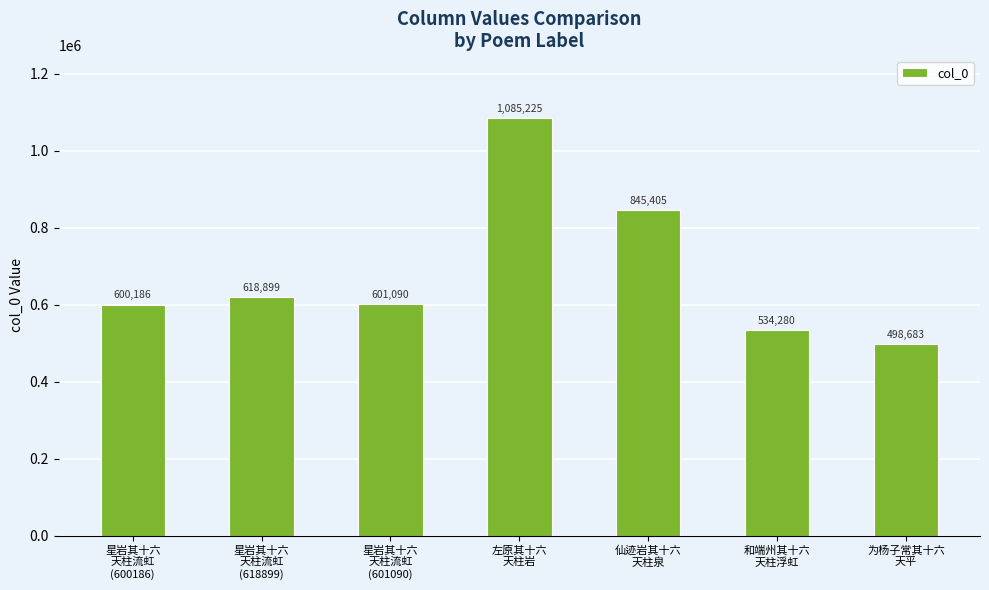

Which category has the lowest value across all series?

为杨子常其十六
天平